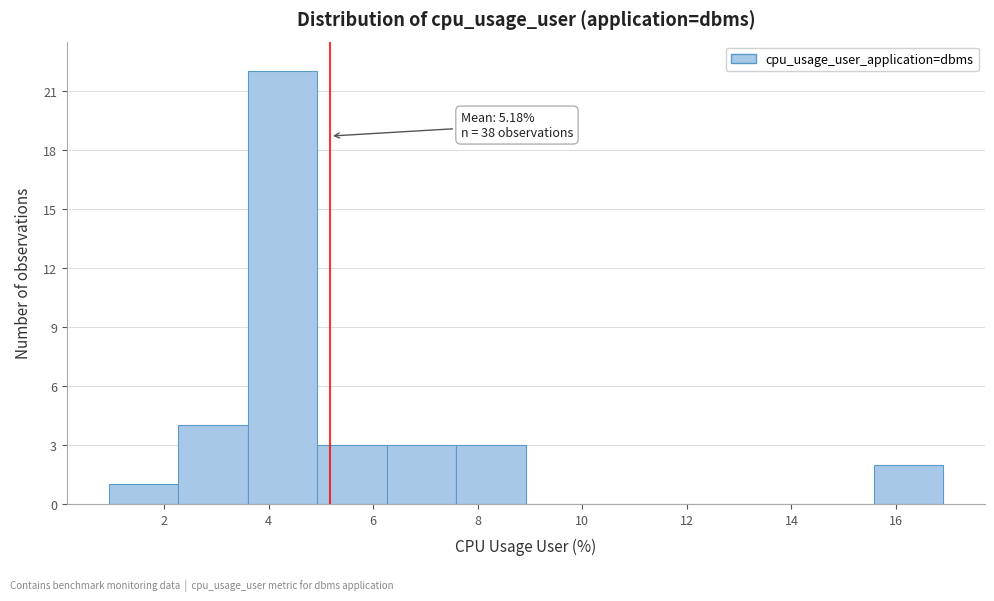

Over which range of the x-axis is the bar tallest?

3.6 to 5.0